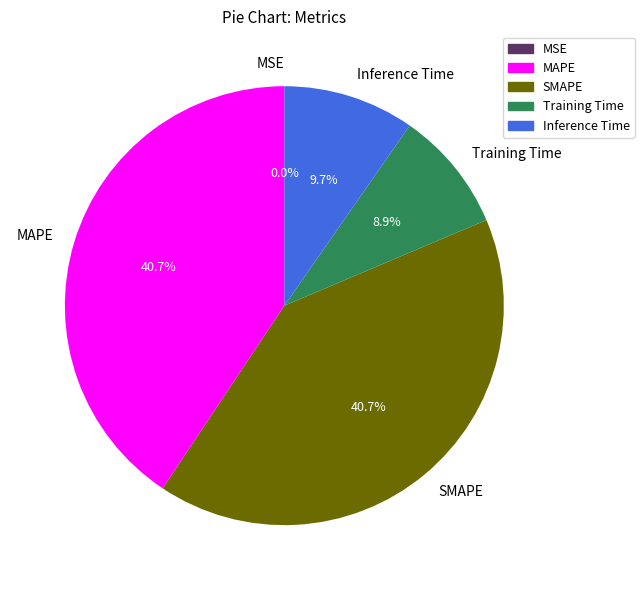

What percentage is the Inference Time slice, to the nearest percent?

10%